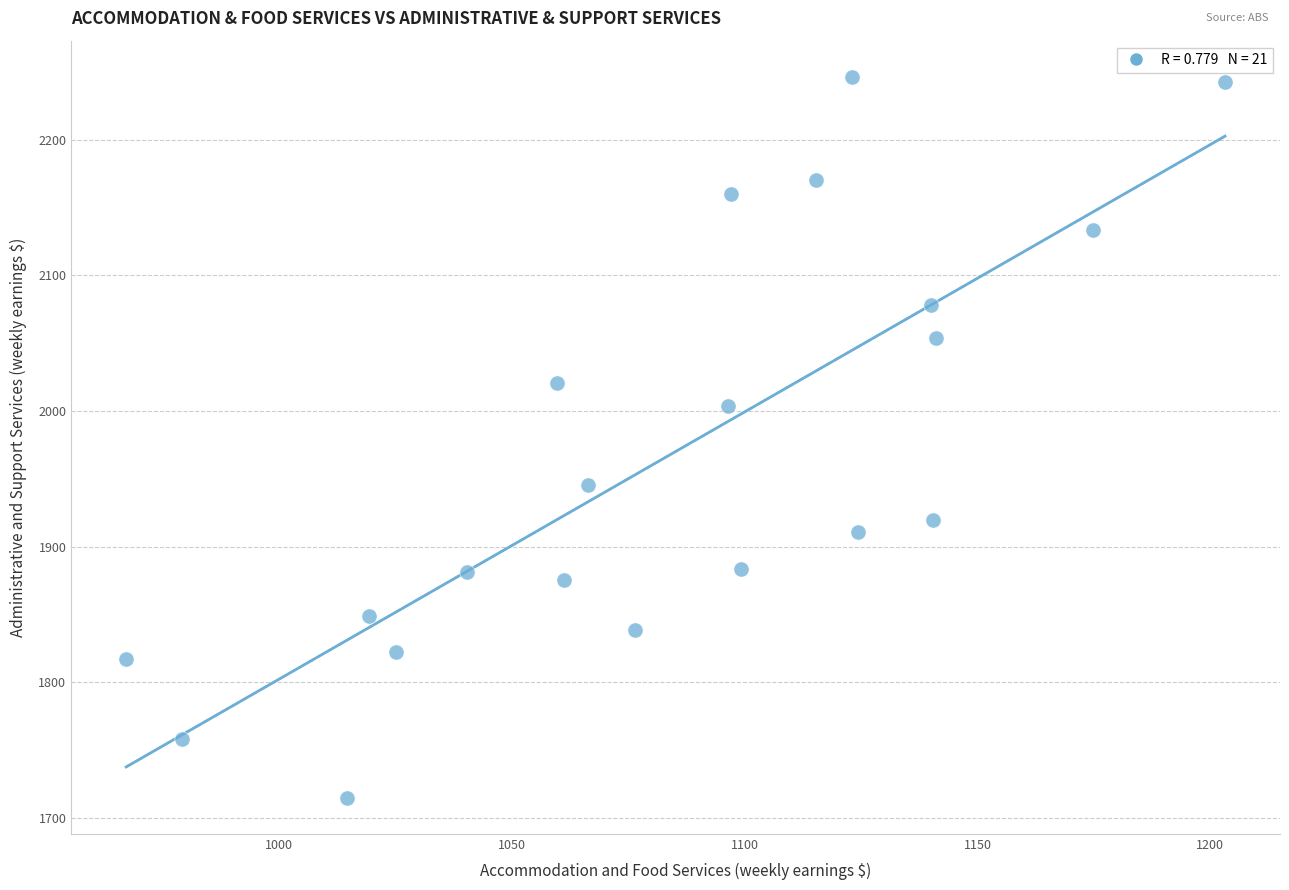

What is the range of X values (max minus min)?

236.1